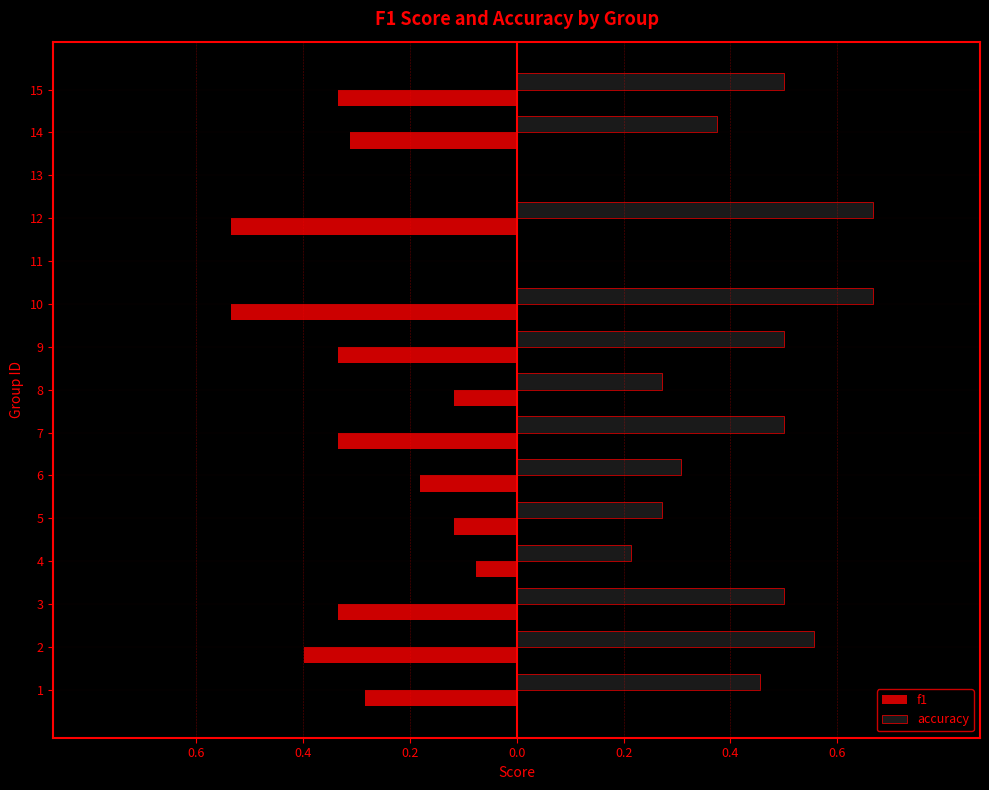

Reading right to left, extract all data points from this chart.

f1: -0.3	-0.3	0.0	-0.5	0.0	-0.5	-0.3	-0.1	-0.3	-0.2	-0.1	-0.1	-0.3	-0.4	-0.3
accuracy: 0.5	0.4	0.0	0.7	0.0	0.7	0.5	0.3	0.5	0.3	0.3	0.2	0.5	0.6	0.5